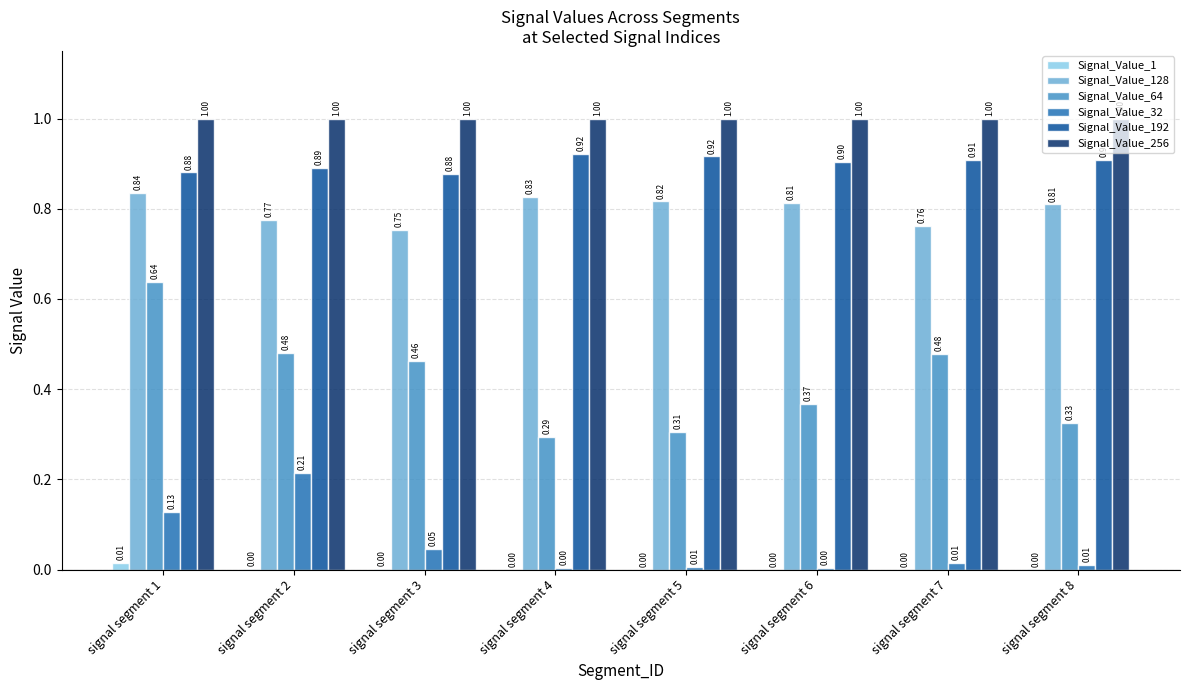

At which category is the sum across all series the highest?

signal segment 1